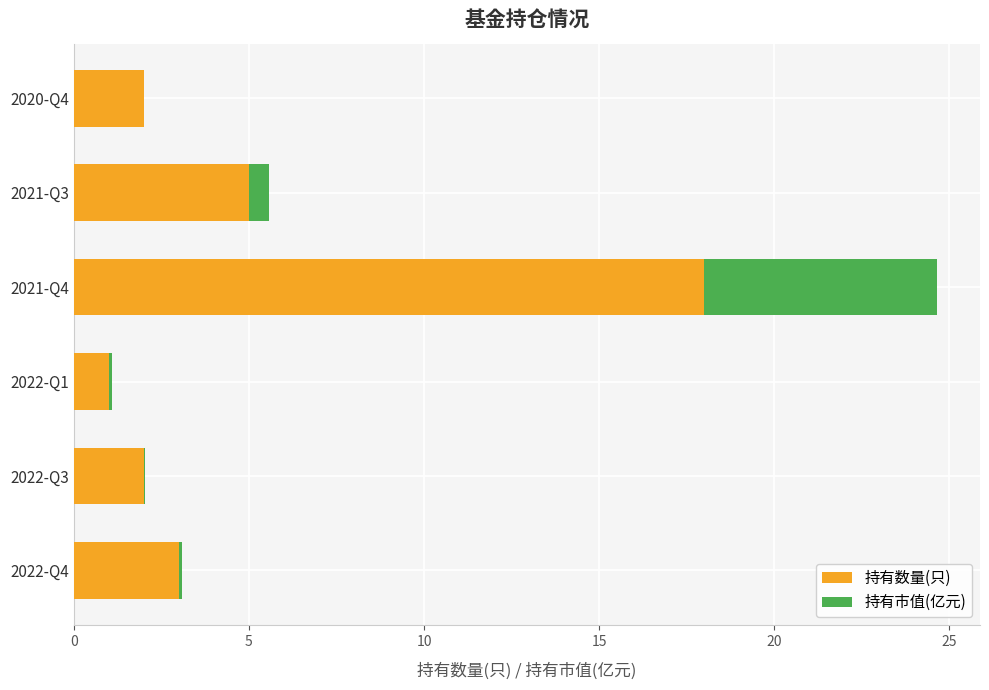

At which category is the sum across all series the highest?

2021-Q4